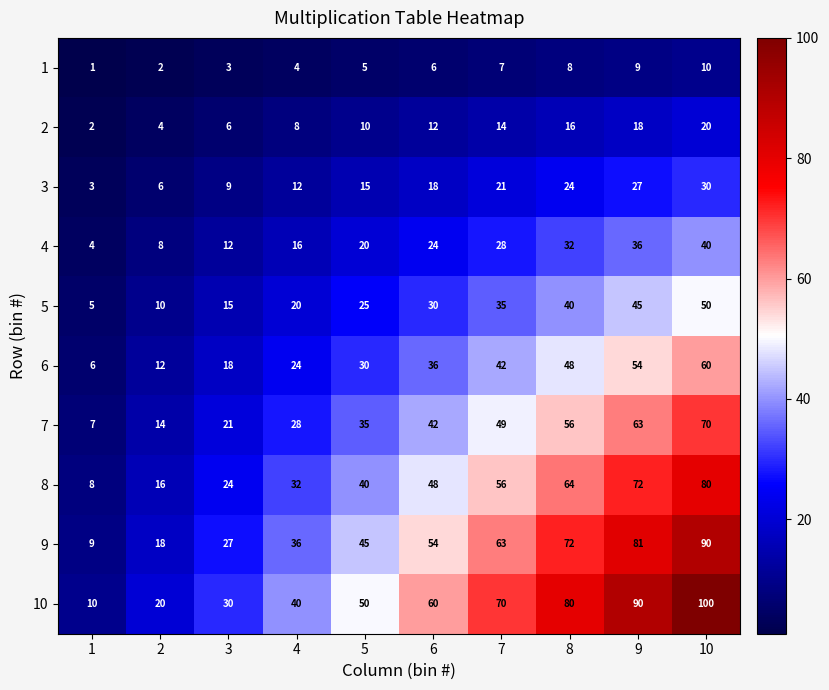

What is the maximum value shown in the chart?

100